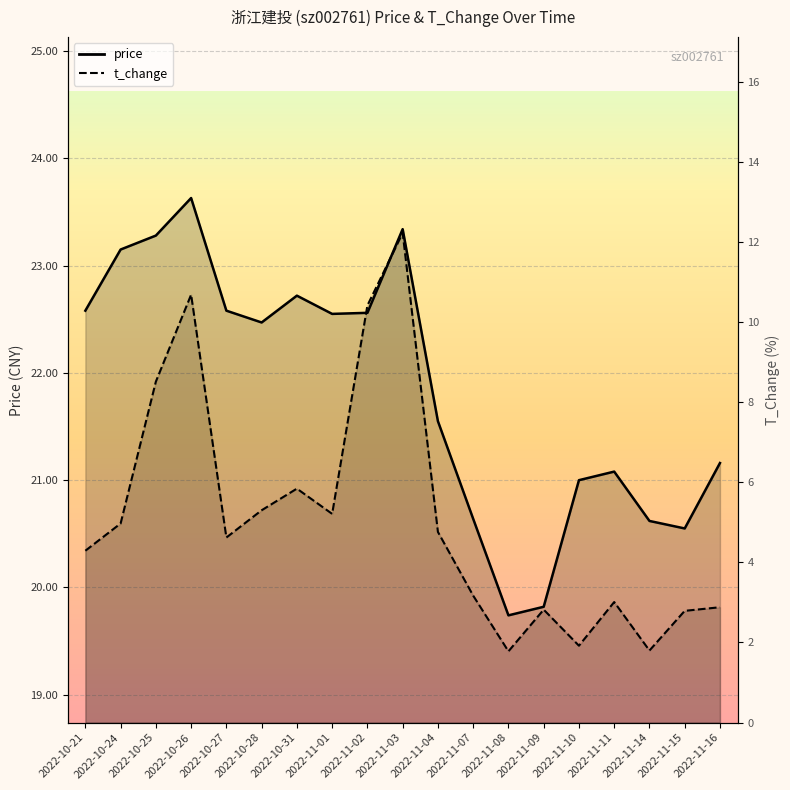

Where is price nearest to the value 21?

2022-11-10